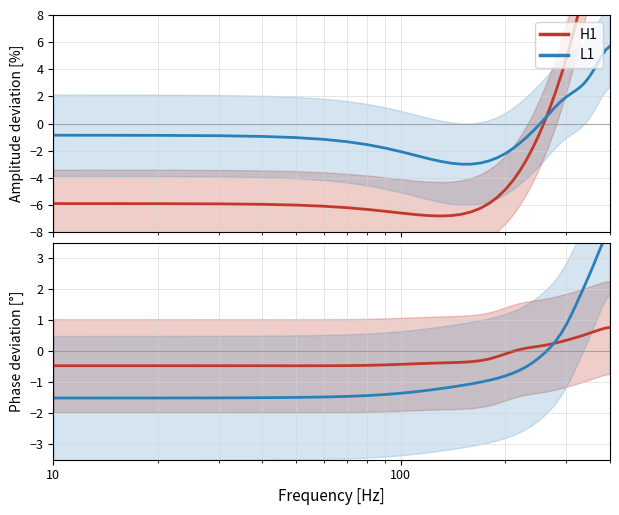

What are all the series names shown in the legend?

H1, L1